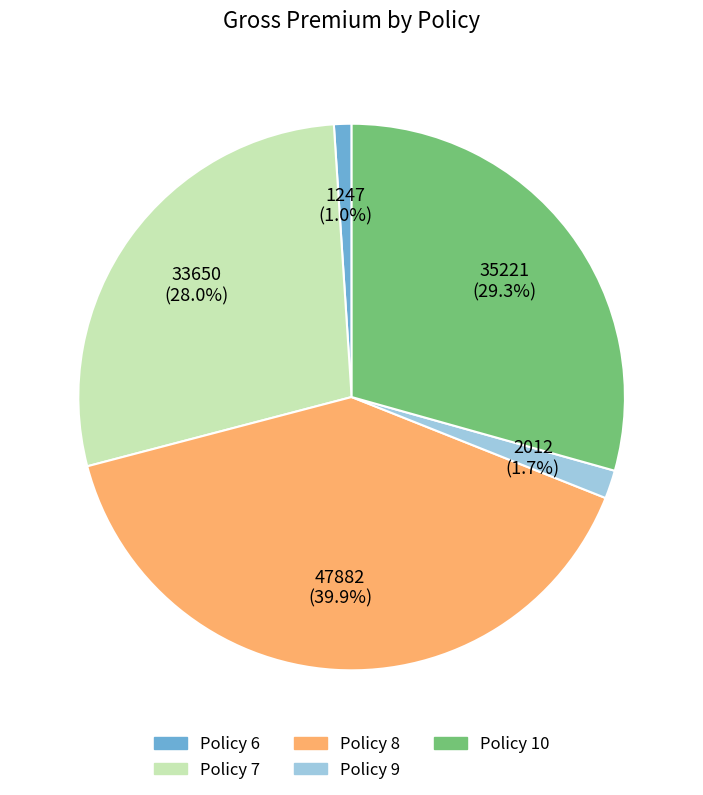

What percentage is NOT represented by Policy 10?

70.7%